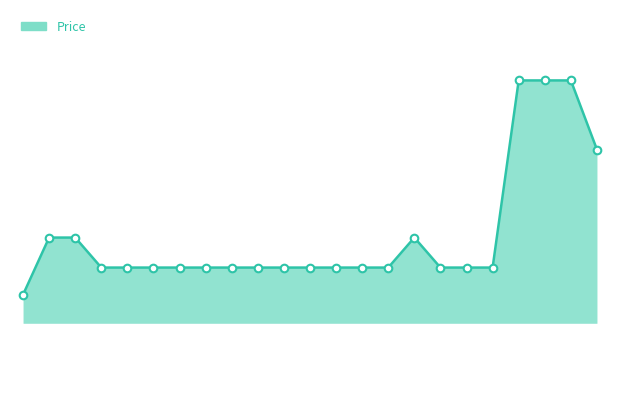

At how many categories does at least one series exceed 199735?

4